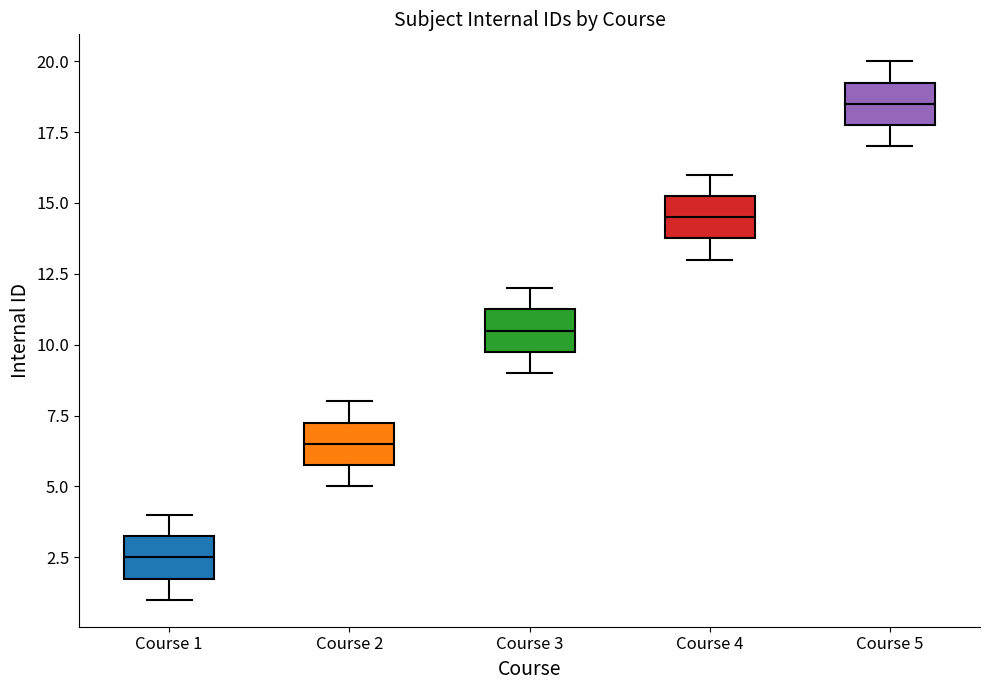

Reading left to right, transcribe this box plot: for each box, give where its median line is, the range the box spans, and where its two whiskers end, as read against the y-axis. The values are not printed on the chart, so give them approximately, as read against the axis.

Course 1: median 2.5, box 2.0 to 3.5, whiskers 1.0 to 4.0
Course 2: median 6.5, box 6.0 to 7.5, whiskers 5.0 to 8.0
Course 3: median 10.5, box 10.0 to 11.5, whiskers 9.0 to 12.0
Course 4: median 14.5, box 14.0 to 15.5, whiskers 13.0 to 16.0
Course 5: median 18.5, box 18.0 to 19.5, whiskers 17.0 to 20.0